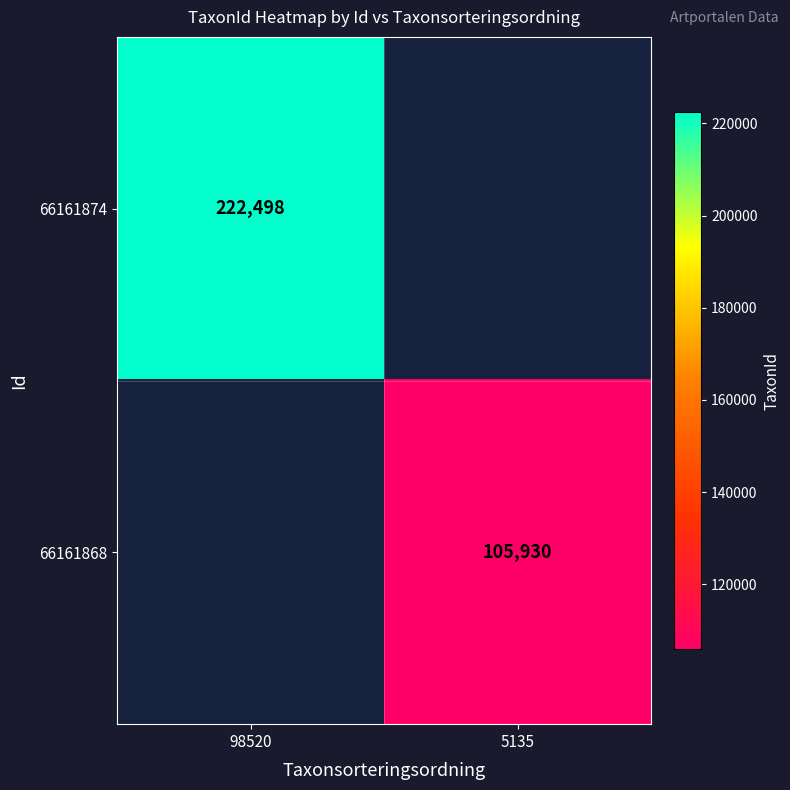

Which label corresponds to the smallest value in the chart?

5135